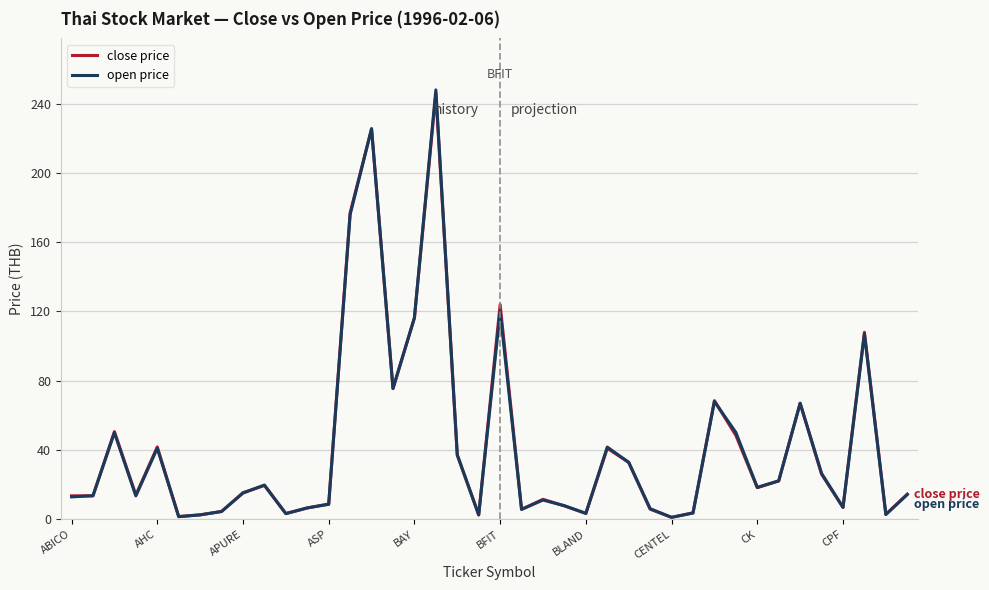

How many series are shown in this chart?

2